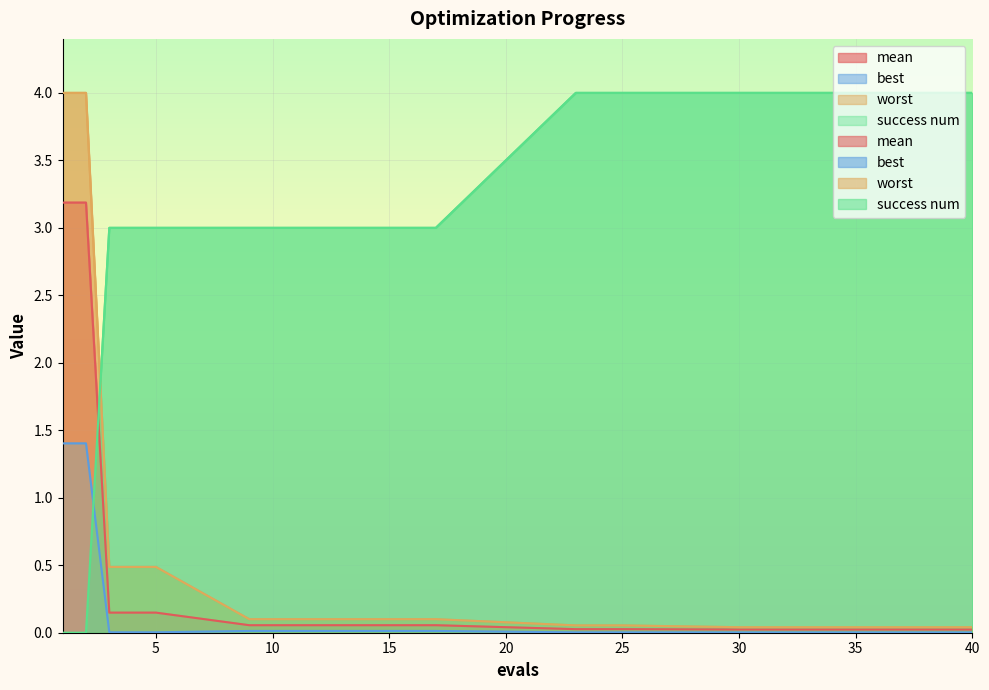

Reading left to right, list all the values displayed in this chart.

mean: 1=3.2	2=3.2	3=0.1	4=0.1	5=0.1	9=0.1	13=0.1	17=0.1	23=0.0	25=0.0	30=0.0	33=0.0	36=0.0	38=0.0	40=0.0
best: 1=1.4	2=1.4	3=0.0	4=0.0	5=0.0	9=0.0	13=0.0	17=0.0	23=0.0	25=0.0	30=0.0	33=0.0	36=0.0	38=0.0	40=0.0
worst: 1=4.0	2=4.0	3=0.5	4=0.5	5=0.5	9=0.1	13=0.1	17=0.1	23=0.1	25=0.1	30=0.0	33=0.0	36=0.0	38=0.0	40=0.0
success num: 1=0.0	2=0.0	3=3.0	4=3.0	5=3.0	9=3.0	13=3.0	17=3.0	23=4.0	25=4.0	30=4.0	33=4.0	36=4.0	38=4.0	40=4.0